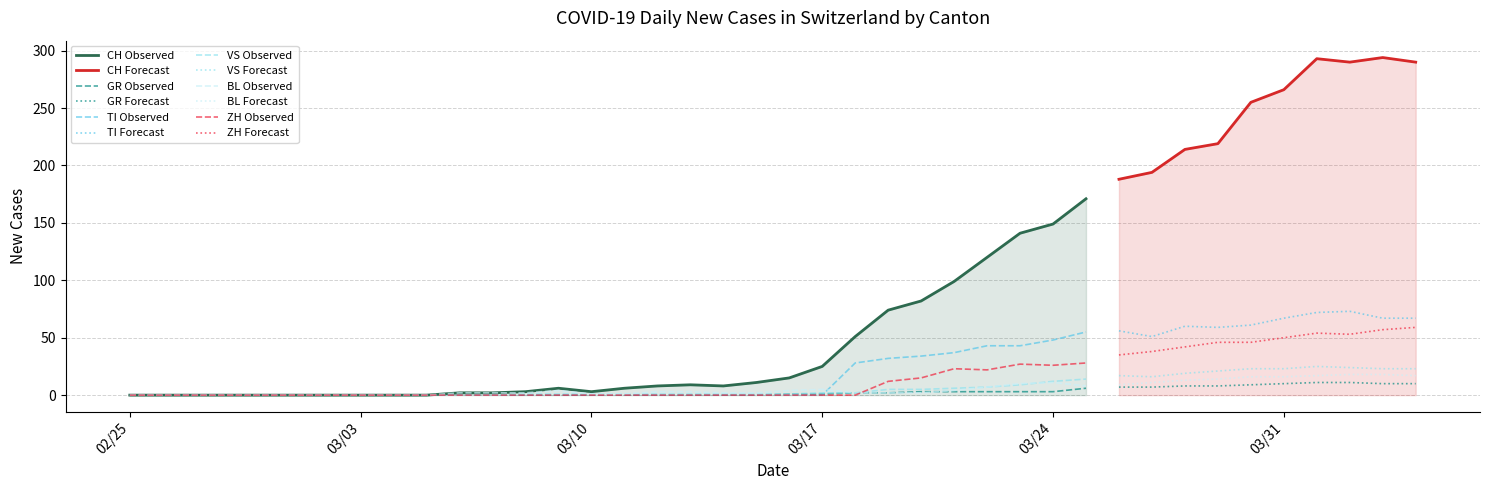

Between 2020-02-28 and 2020-03-18, which is larger?

2020-03-18